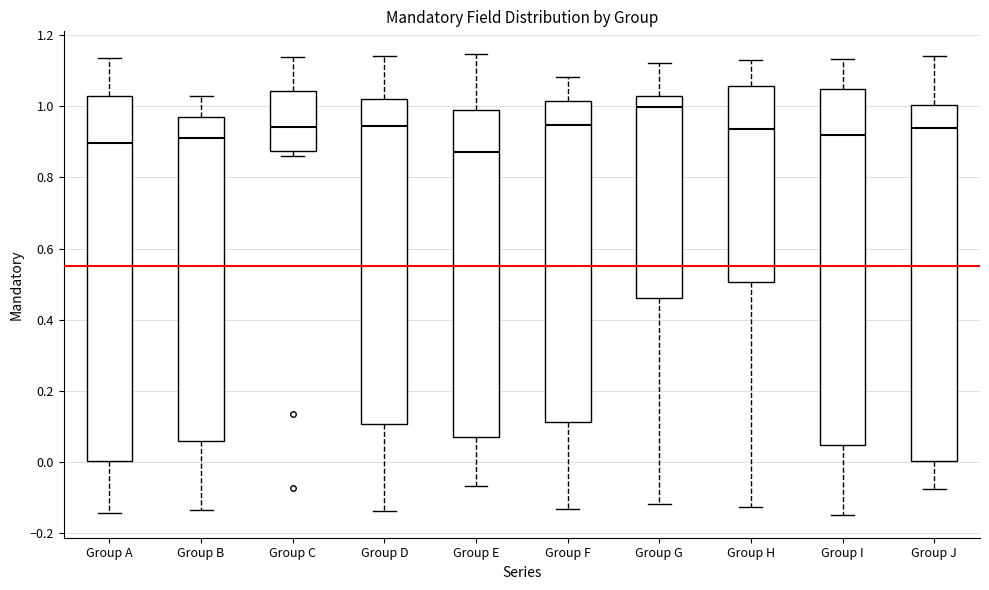

Reading left to right, transcribe this box plot: for each box, give where its median line is, the range the box spans, and where its two whiskers end, as read against the y-axis. The values are not printed on the chart, so give them approximately, as read against the axis.

Group A: median 0.90, box 0.00 to 1.02, whiskers -0.14 to 1.14
Group B: median 0.90, box 0.06 to 0.96, whiskers -0.14 to 1.02
Group C: median 0.94, box 0.88 to 1.04, whiskers 0.86 to 1.14
Group D: median 0.94, box 0.10 to 1.02, whiskers -0.14 to 1.14
Group E: median 0.88, box 0.08 to 0.98, whiskers -0.06 to 1.14
Group F: median 0.94, box 0.12 to 1.02, whiskers -0.14 to 1.08
Group G: median 1.00, box 0.46 to 1.02, whiskers -0.12 to 1.12
Group H: median 0.94, box 0.50 to 1.06, whiskers -0.12 to 1.12
Group I: median 0.92, box 0.04 to 1.04, whiskers -0.14 to 1.14
Group J: median 0.94, box 0.00 to 1.00, whiskers -0.08 to 1.14